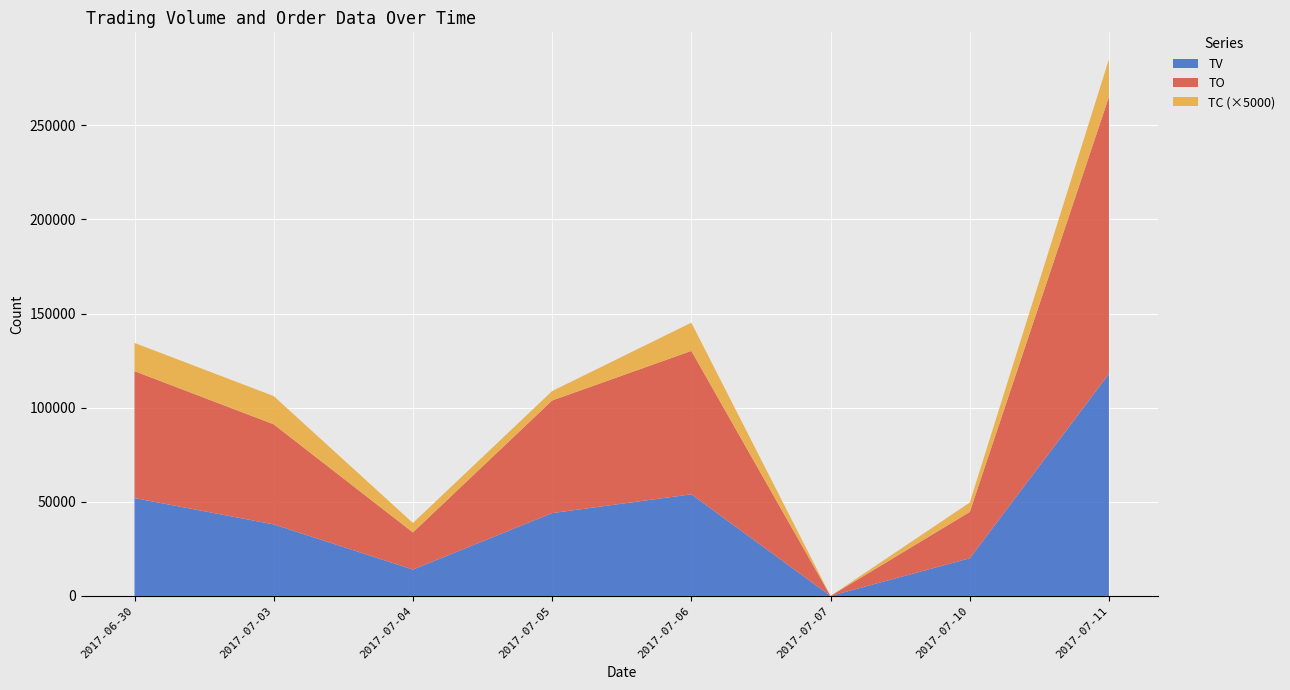

Reading left to right, transcribe the values for TV.

2017-06-30=52000	2017-07-03=38000	2017-07-04=14000	2017-07-05=44000	2017-07-06=54000	2017-07-07=0	2017-07-10=20000	2017-07-11=118000